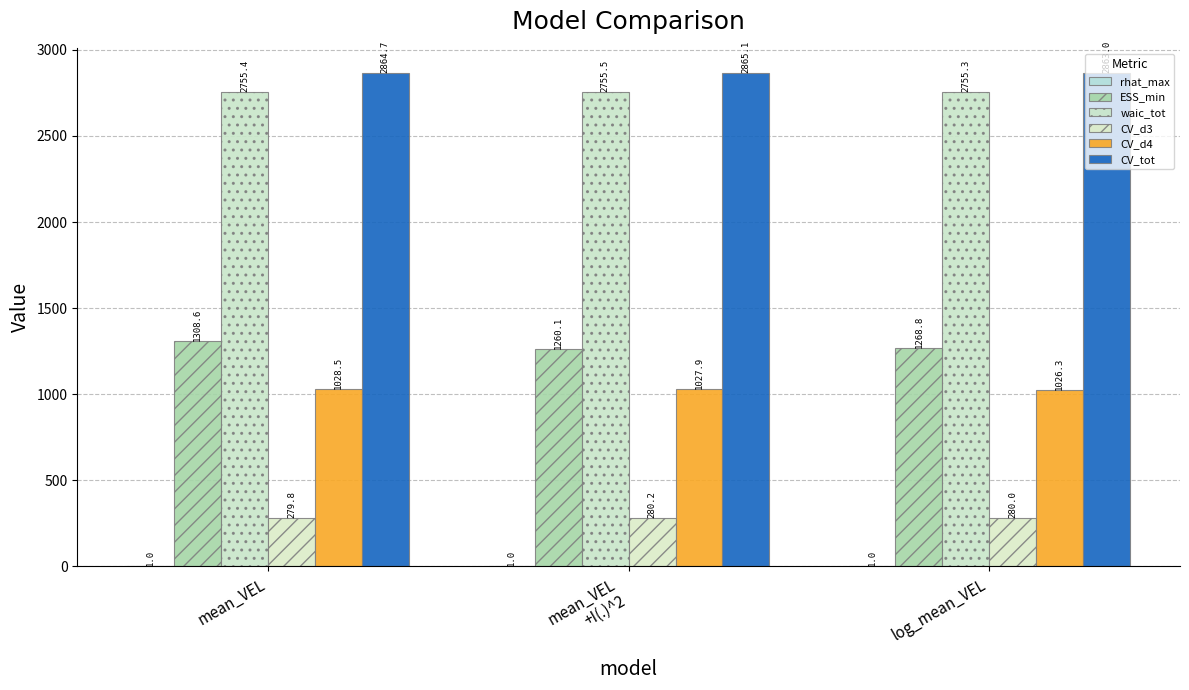

At mean_VEL, list the series in order from largest to smallest.

CV_tot, waic_tot, ESS_min, CV_d4, CV_d3, rhat_max